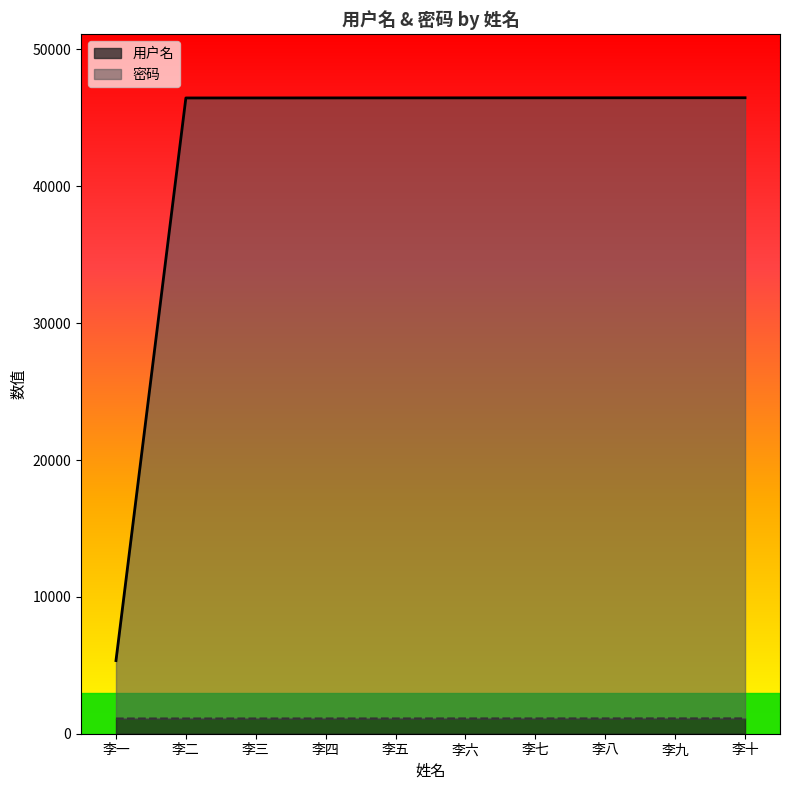

Read the 用户名 value at 李五.

1115